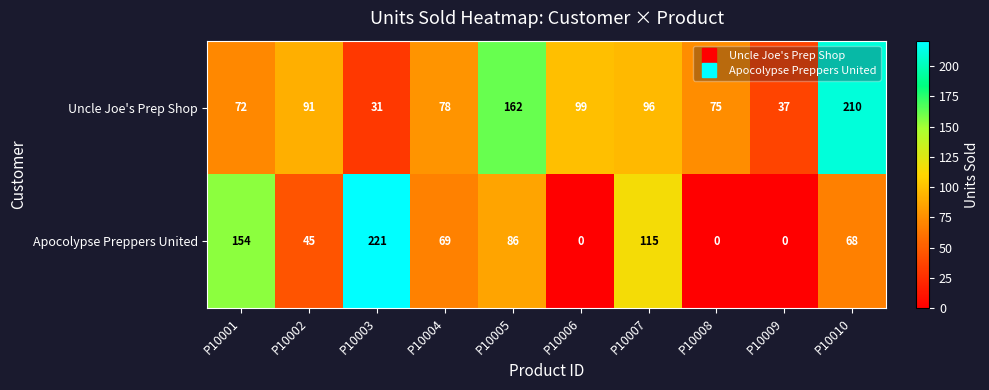

What is the difference between the maximum and minimum values in the Uncle Joe's Prep Shop series?

179